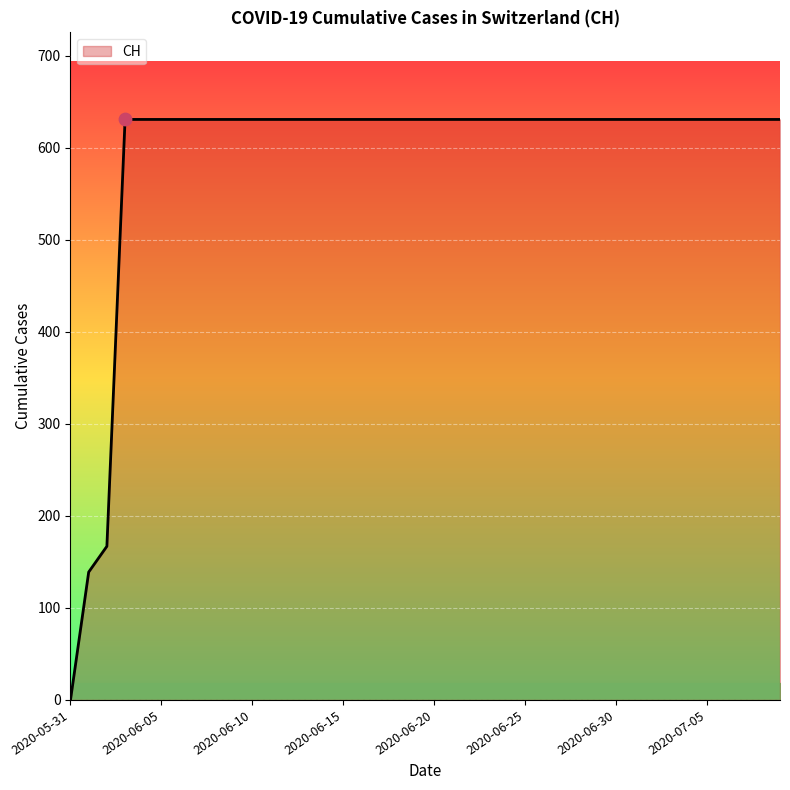

What is the greatest value displayed?

631